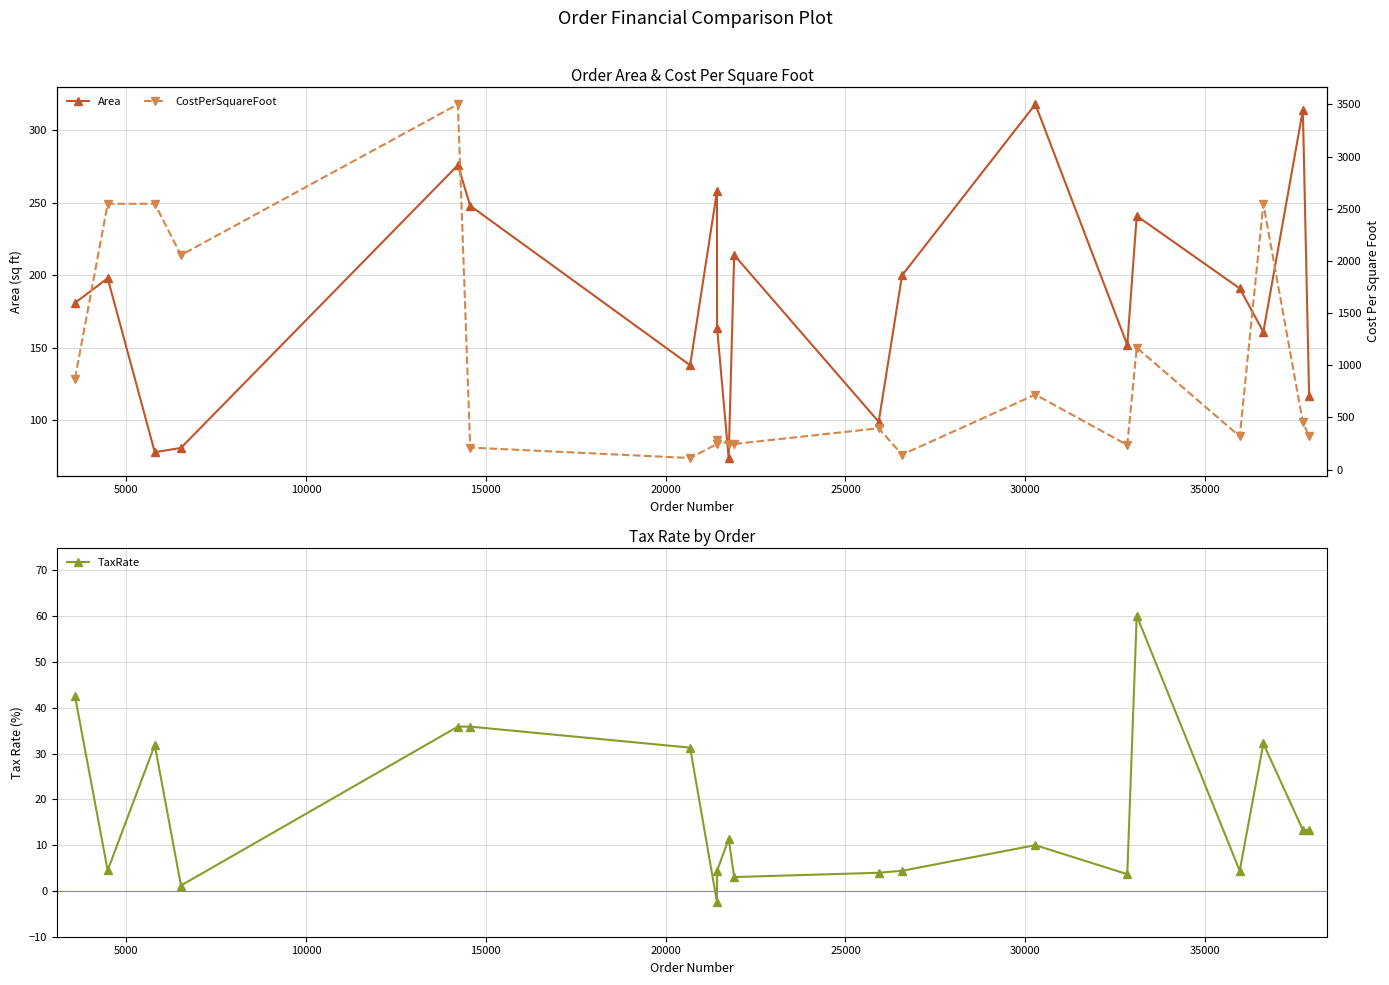

True or false: TaxRate and Area intersect in this chart.

False